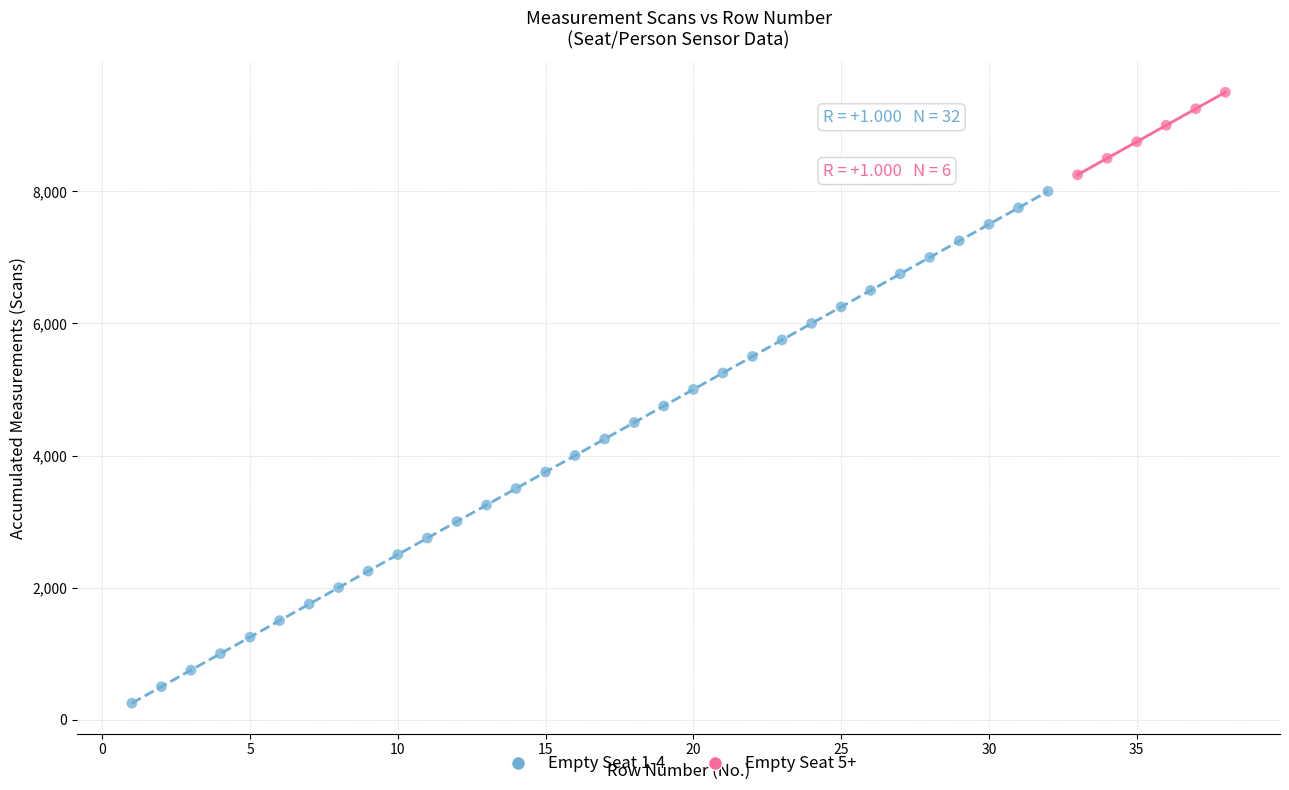

Which series reaches the minimum Y coordinate?

Empty Seat 1-4